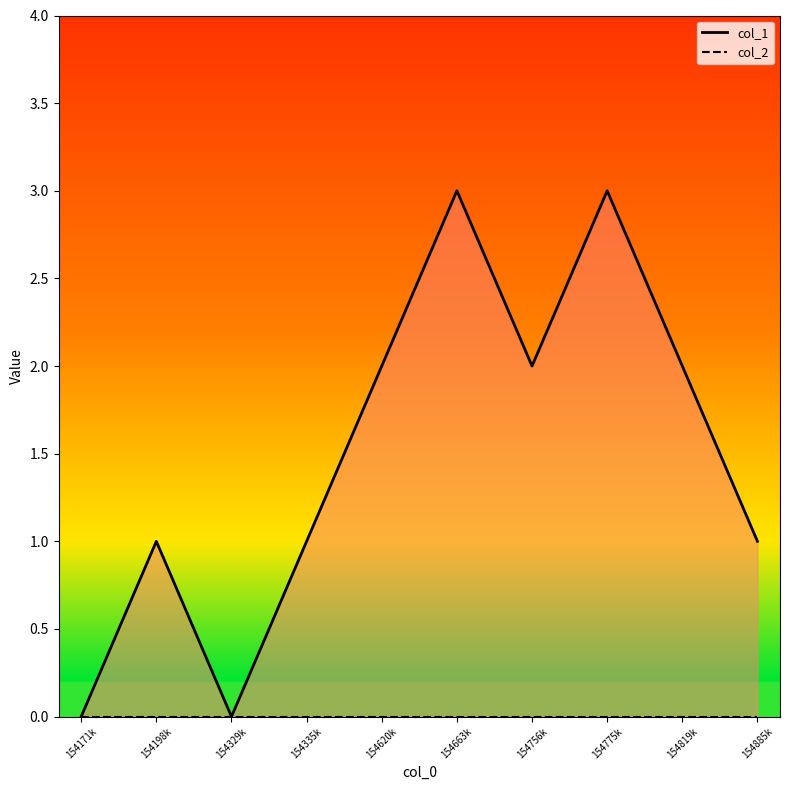

How many lines are shown in the chart?

2